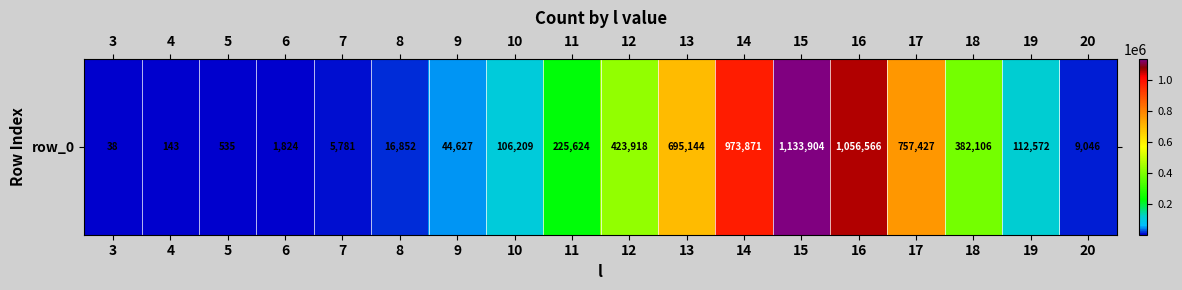

List the labels in order of value, smallest first.

3, 4, 5, 6, 7, 20, 8, 9, 10, 19, 11, 18, 12, 13, 17, 14, 16, 15